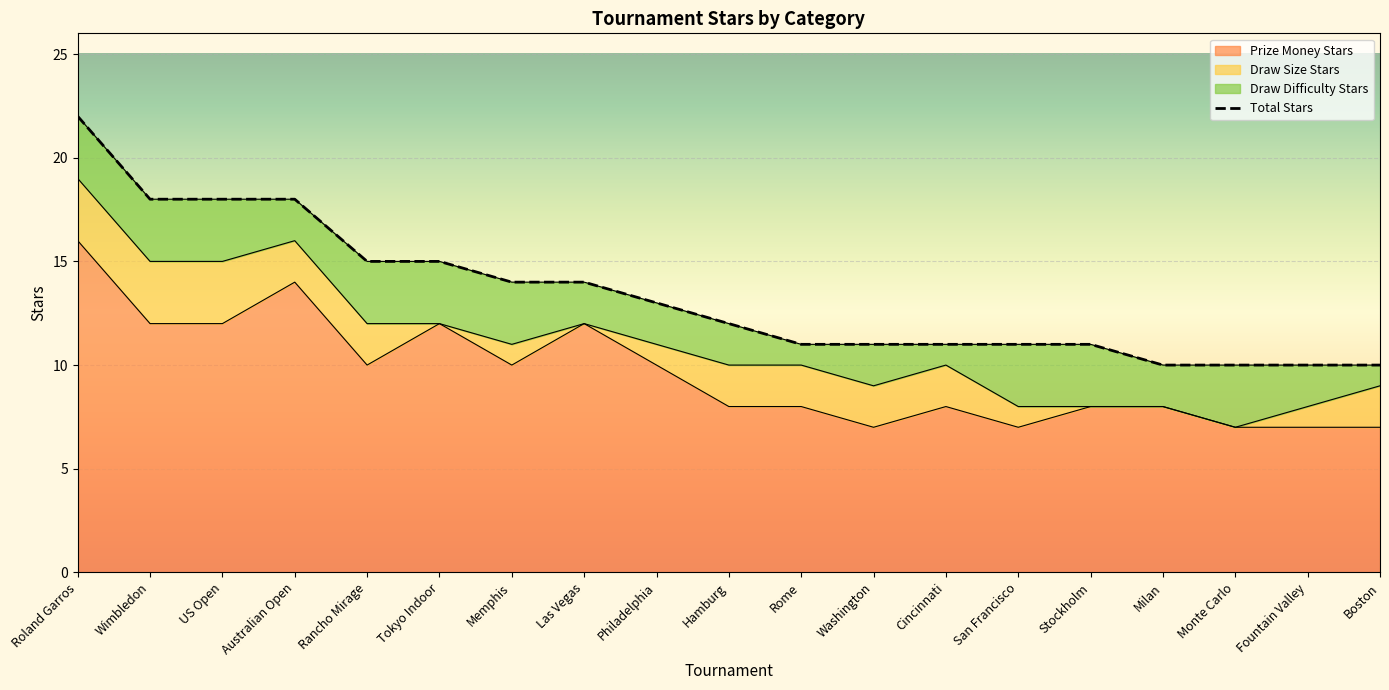

What is the label of the 5th point from the right?

Stockholm